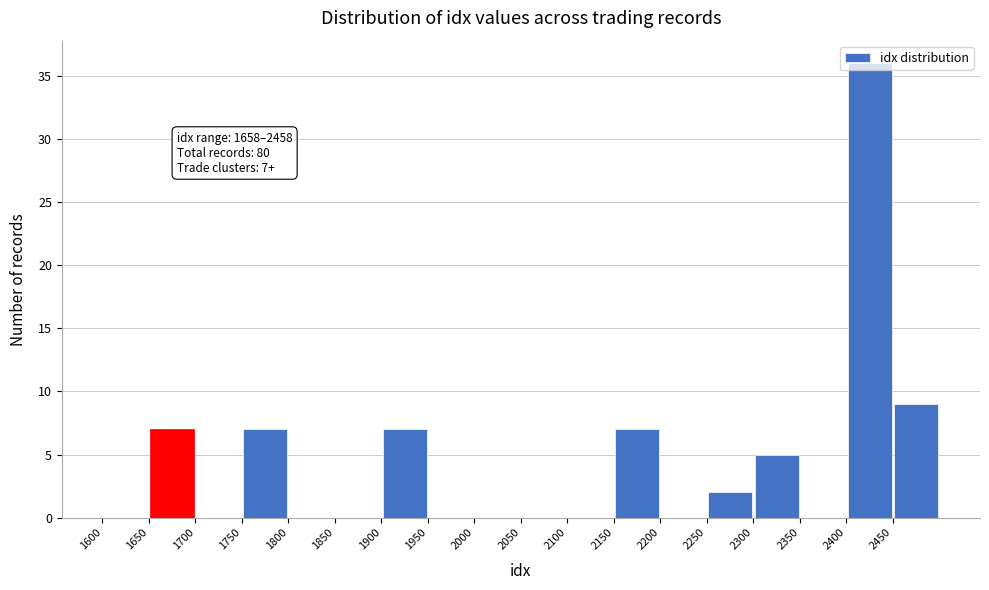

Which range on the x-axis has the tallest bar?

2400 to 2450